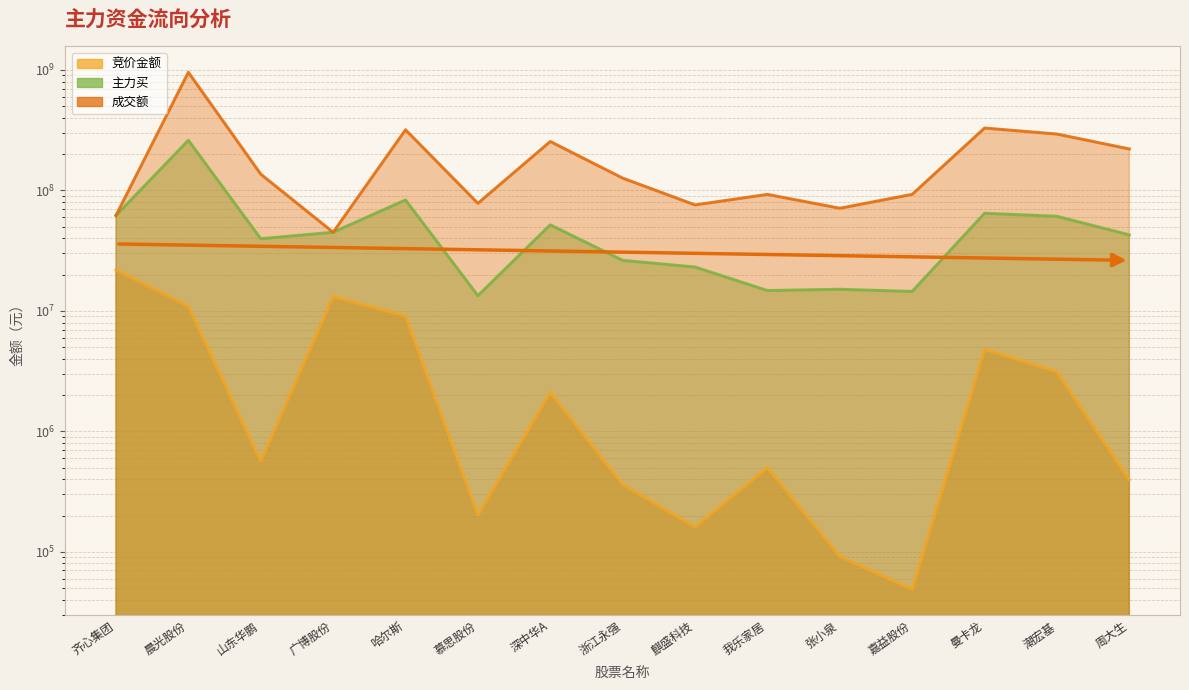

At how many categories does at least one series exceed 607614226?

1